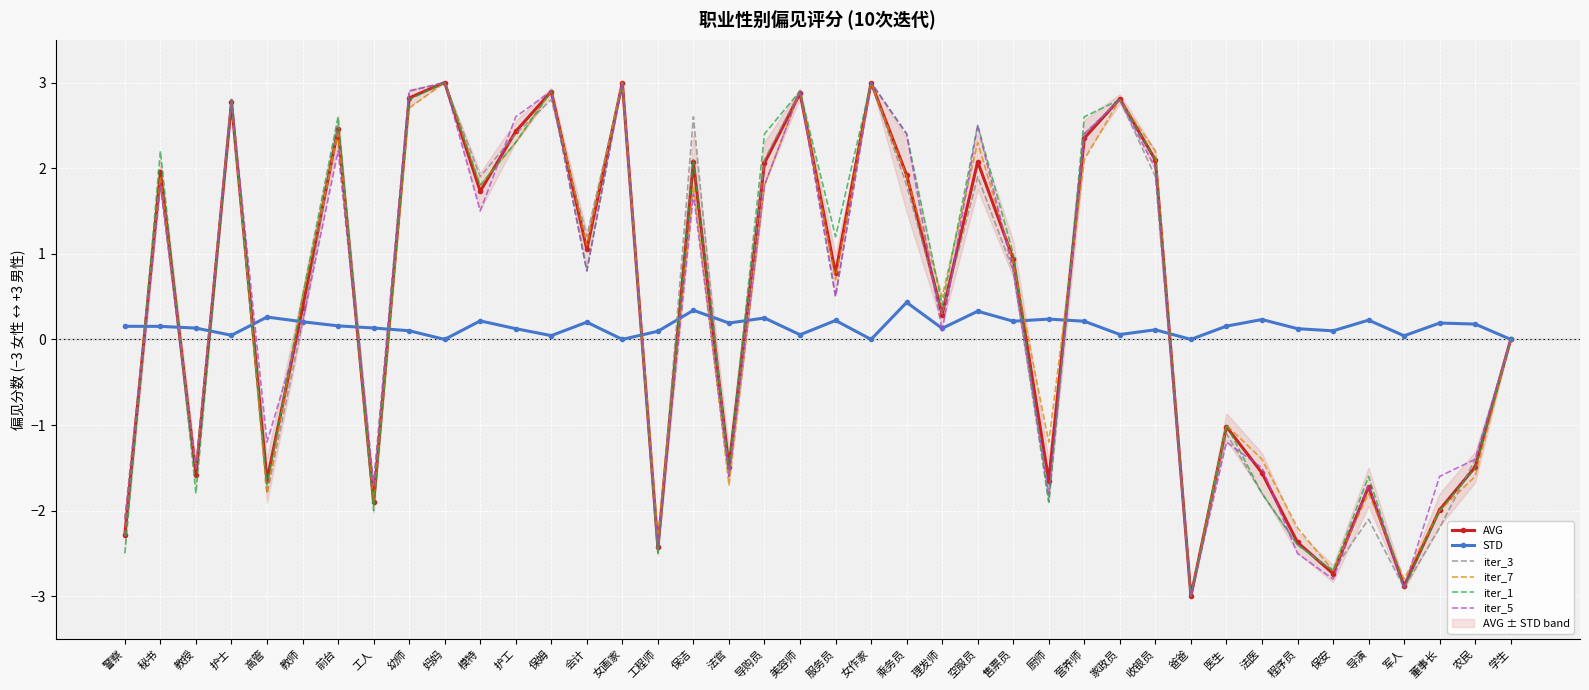

At which category does iter_5 reach its first local peak?

秘书